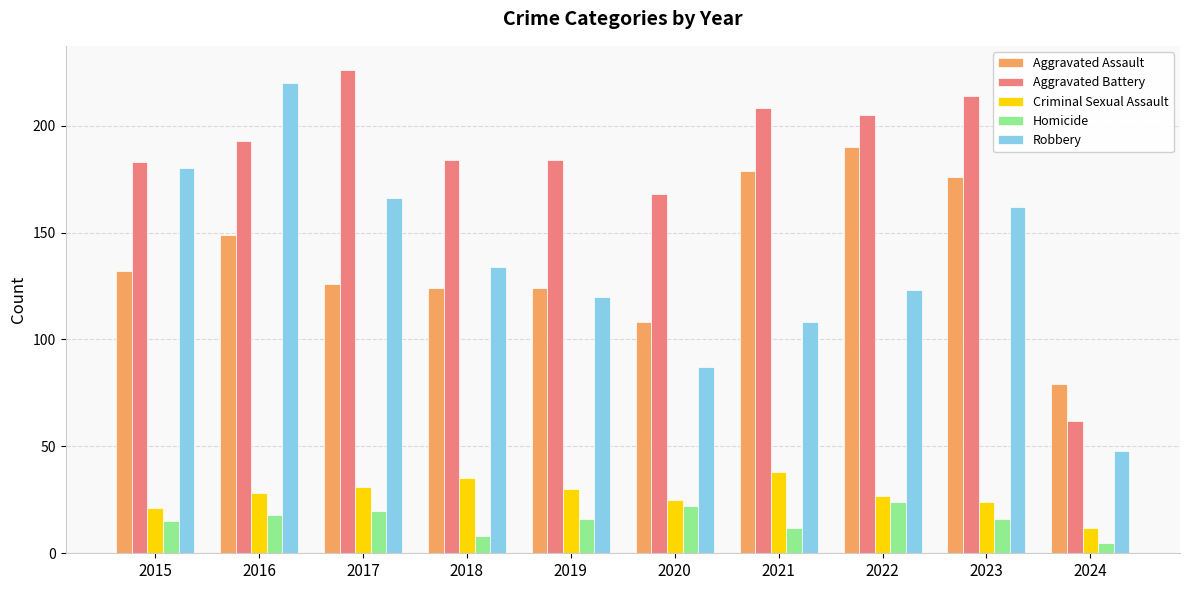

Which category has the lowest value in the Aggravated Battery series?

2024